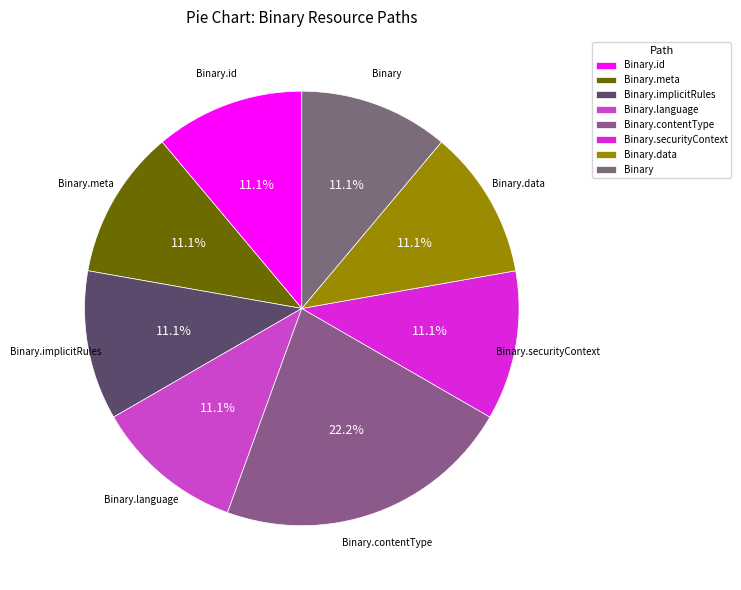

How many segments does this pie chart have?

8